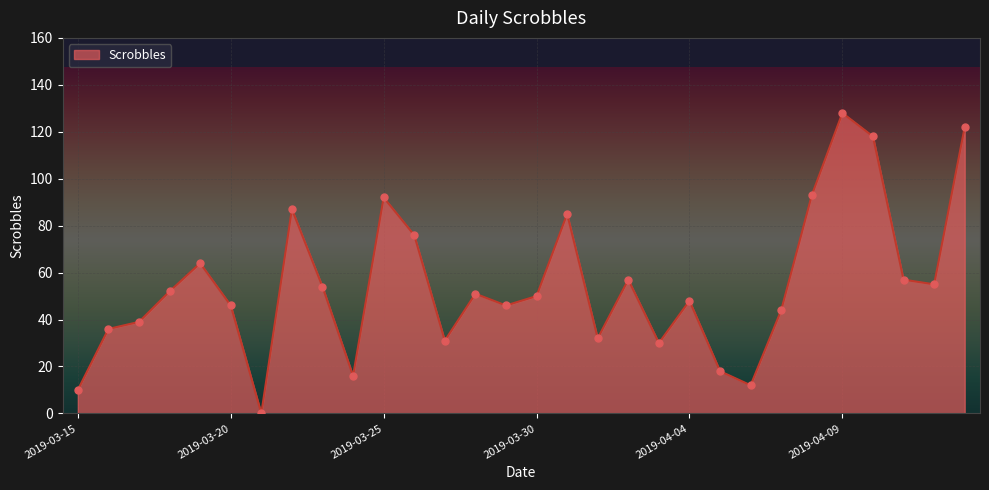

What is the greatest value displayed?

128